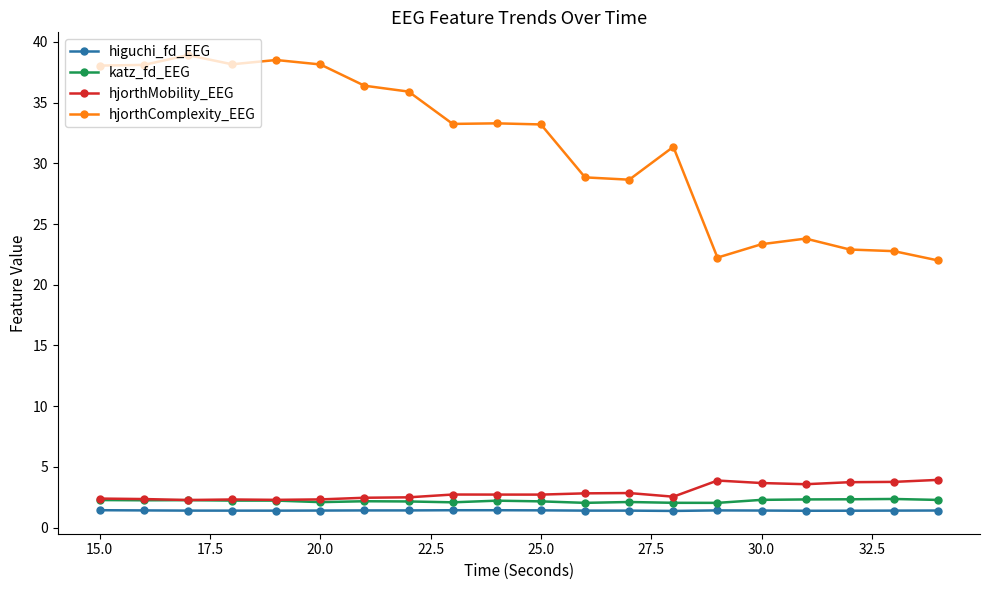

Which series has the largest range (max minus min)?

hjorthComplexity_EEG